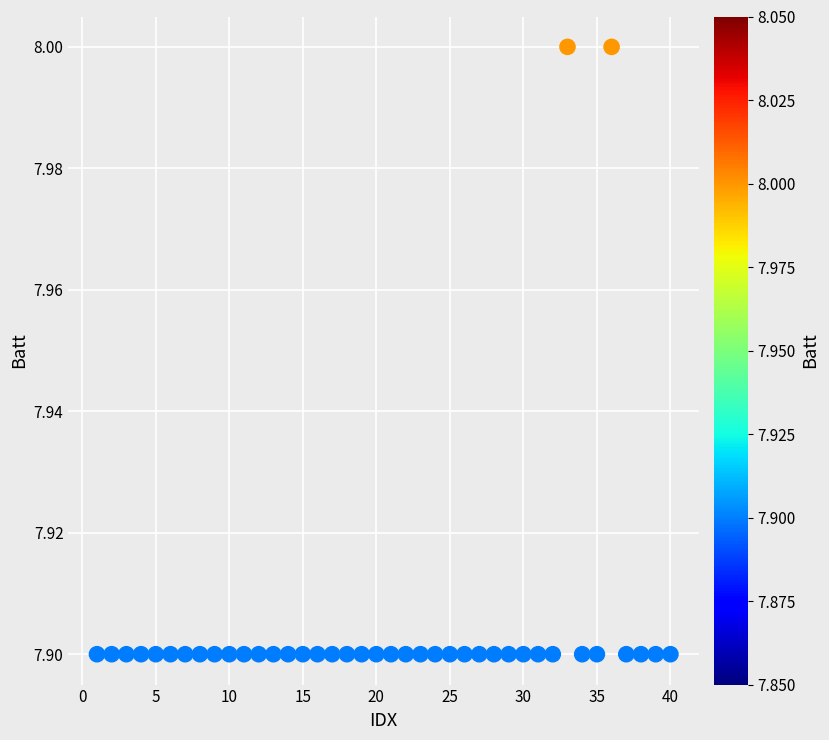

What is the range of X values (max minus min)?

39.0